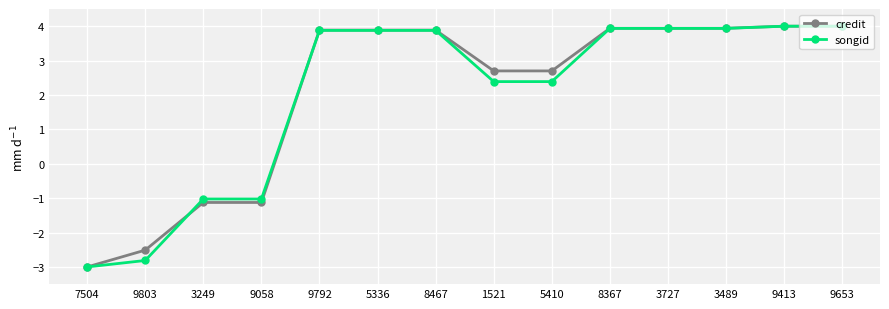

The value of credit at 9653 is 4.0. True or false?

True